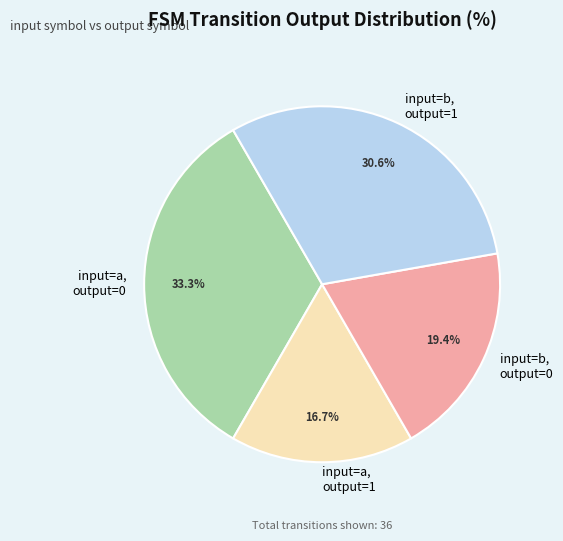

Between input=b, output=1 and input=a, output=1, which is larger?

input=b, output=1